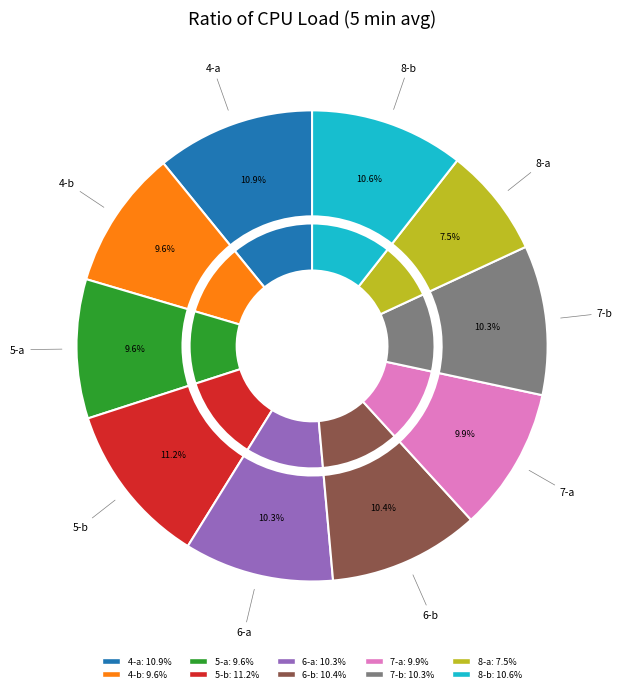

Is it true that 4-a is 11% of the pie?

True